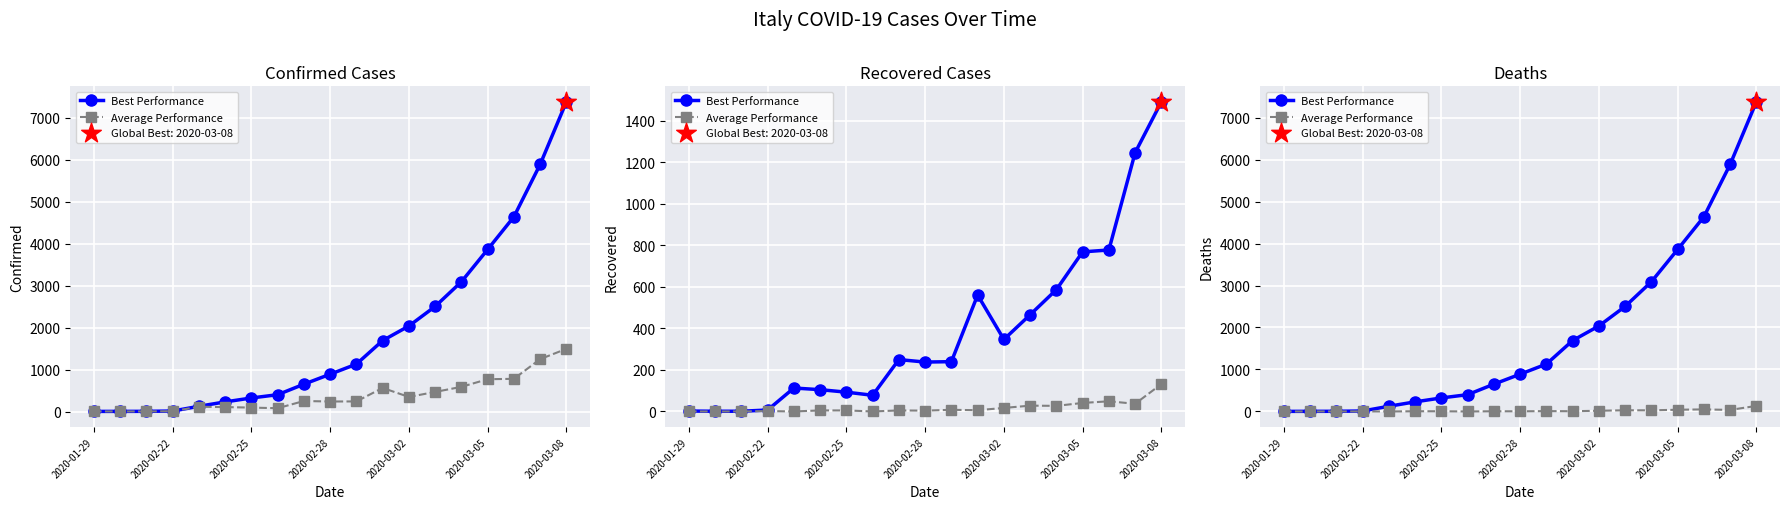

Is the value of Best Performance at 8 greater than the value of Average Performance at 2020-01-29?

Yes